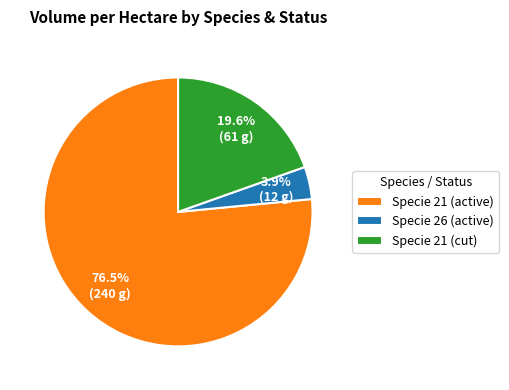

To the nearest percent, what is the average slice percentage?

33%